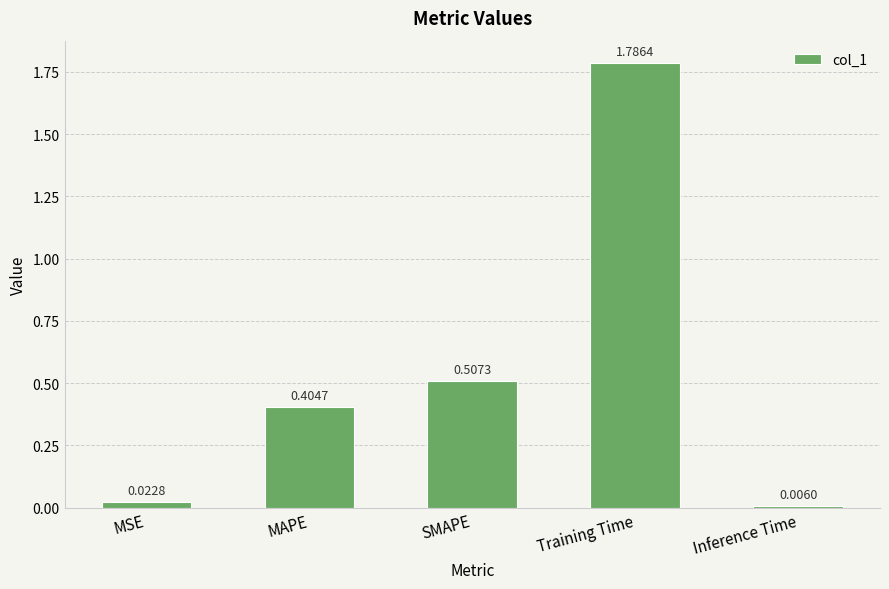

What is the label of the 1st bar from the left?

MSE